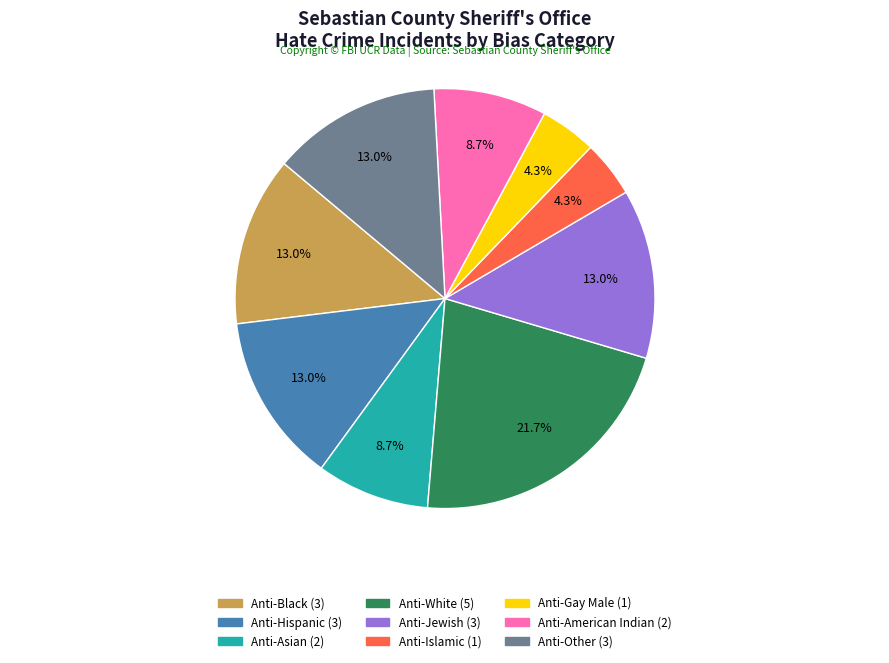

Count the number of slices in the pie.

9